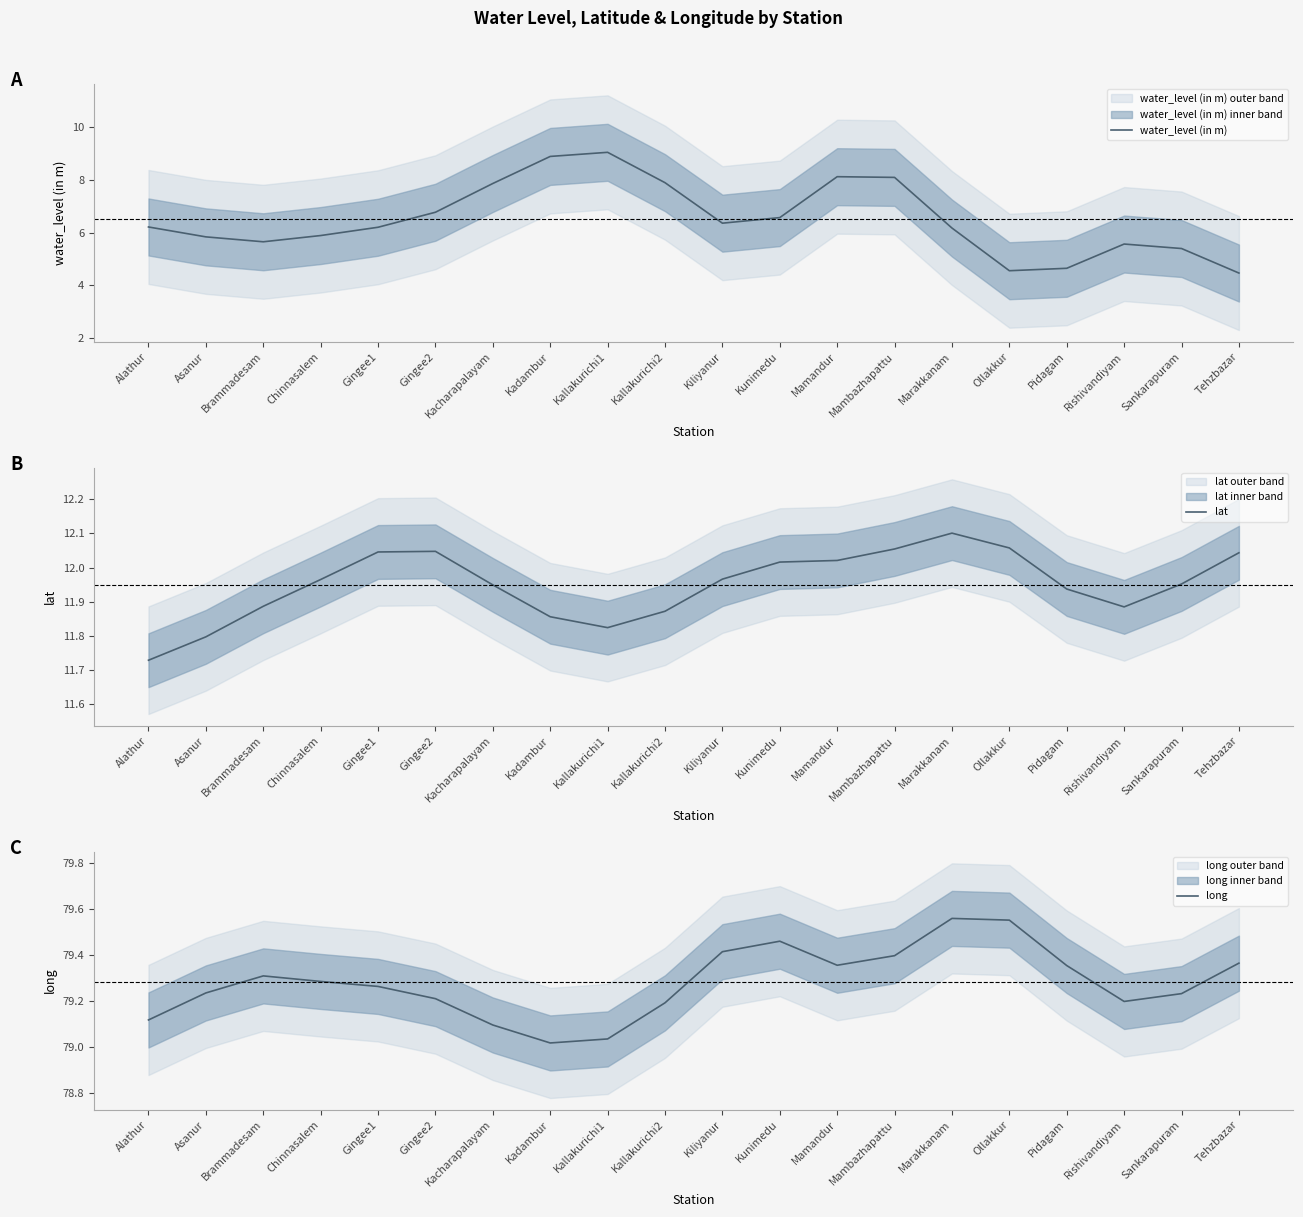

True or false: lat and water_level (in m) intersect in this chart.

False